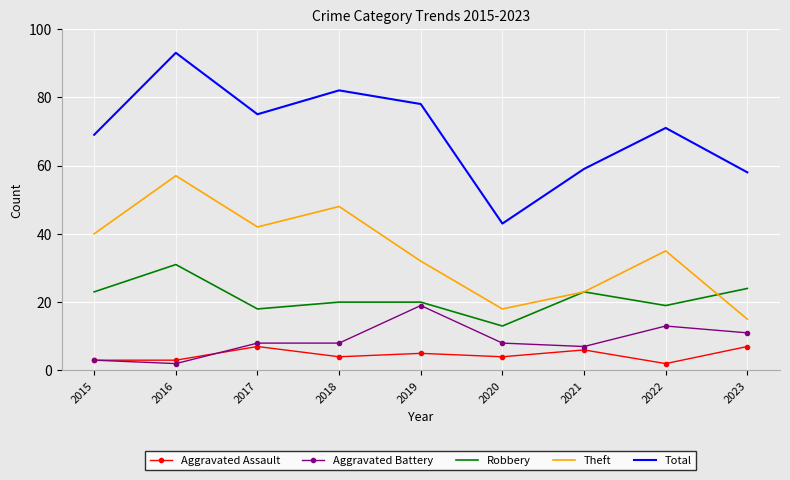

Reading left to right, extract all data points from this chart.

Aggravated Assault: 2015=3	2016=3	2017=7	2018=4	2019=5	2020=4	2021=6	2022=2	2023=7
Aggravated Battery: 2015=3	2016=2	2017=8	2018=8	2019=19	2020=8	2021=7	2022=13	2023=11
Robbery: 2015=23	2016=31	2017=18	2018=20	2019=20	2020=13	2021=23	2022=19	2023=24
Theft: 2015=40	2016=57	2017=42	2018=48	2019=32	2020=18	2021=23	2022=35	2023=15
Total: 2015=69	2016=93	2017=75	2018=82	2019=78	2020=43	2021=59	2022=71	2023=58